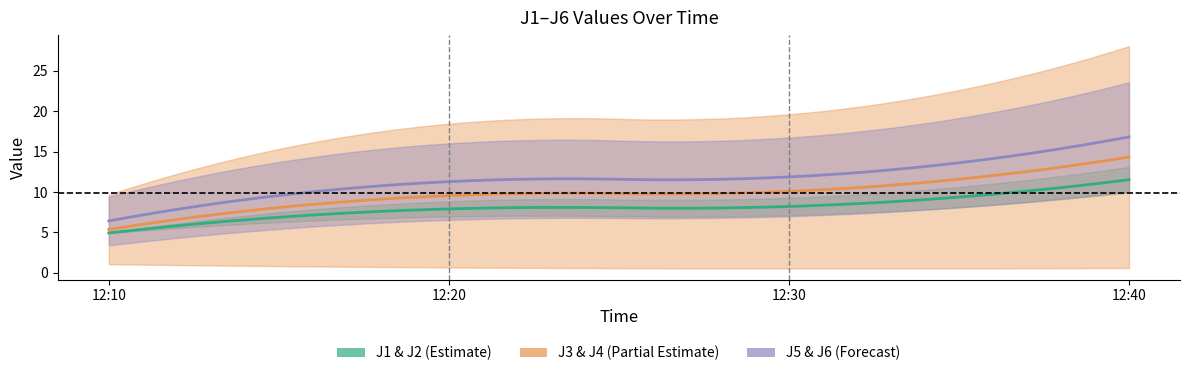

Reading left to right, list all the values displayed in this chart.

J1: 5.0	8.9	9.3	13.1
J2: 4.9	7.0	7.1	9.9
J3: 1.1	0.7	0.6	0.6
J4: 9.7	18.5	19.6	28.1
J5: 9.4	16.0	16.7	23.6
J6: 3.4	6.6	7.0	10.1